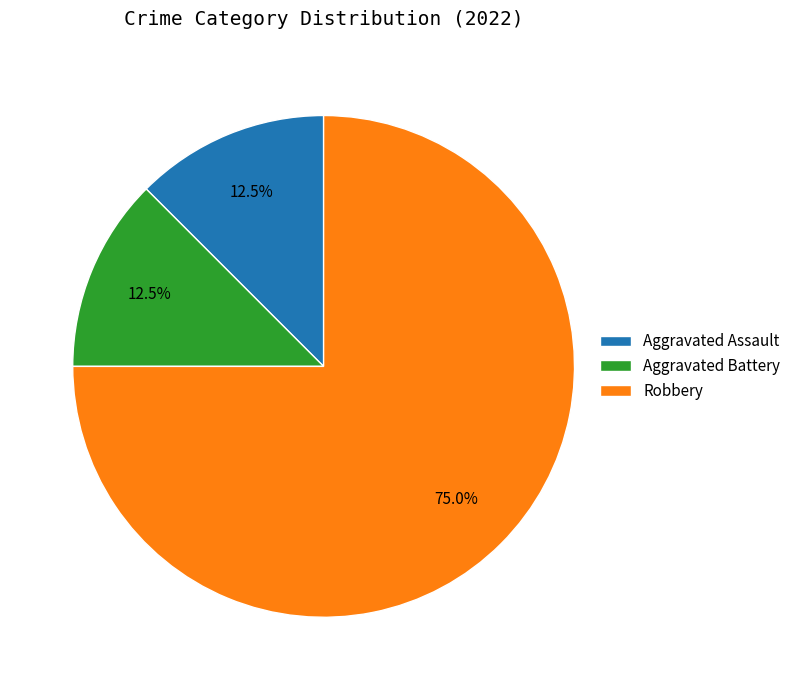

To the nearest percent, what is the difference between the largest and smallest slice percentages?

62%